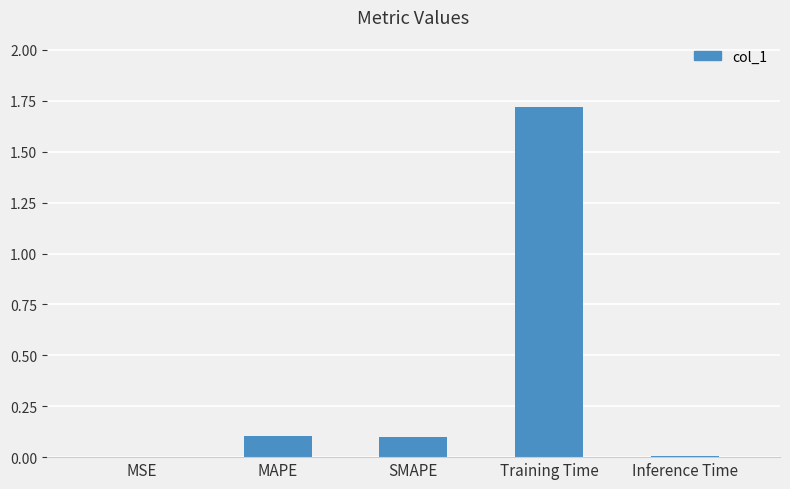

Between MSE and SMAPE, which is larger?

SMAPE